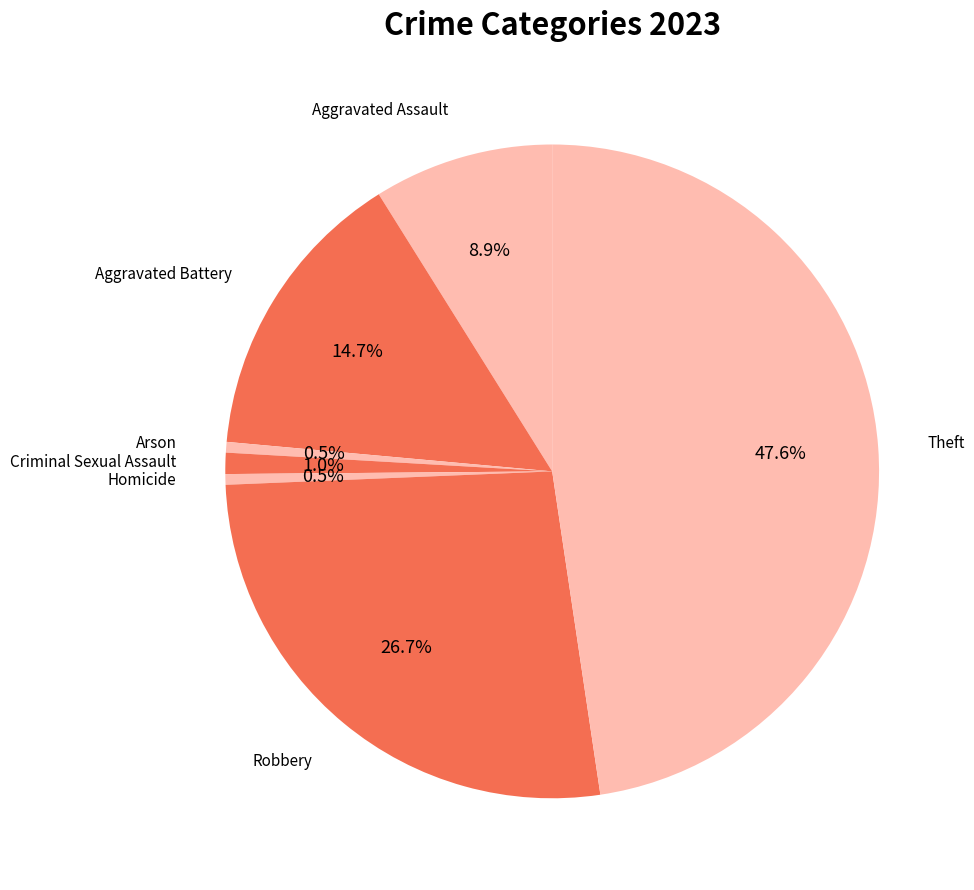

Rank the categories by value from lowest to highest.

Arson, Homicide, Criminal Sexual Assault, Aggravated Assault, Aggravated Battery, Robbery, Theft